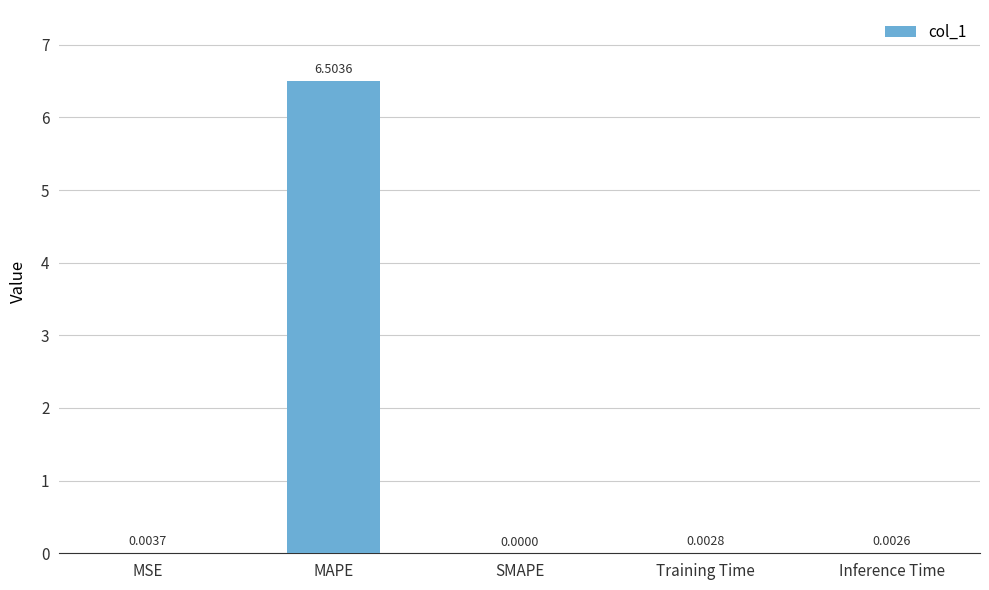

Which label corresponds to the largest value in the chart?

MAPE